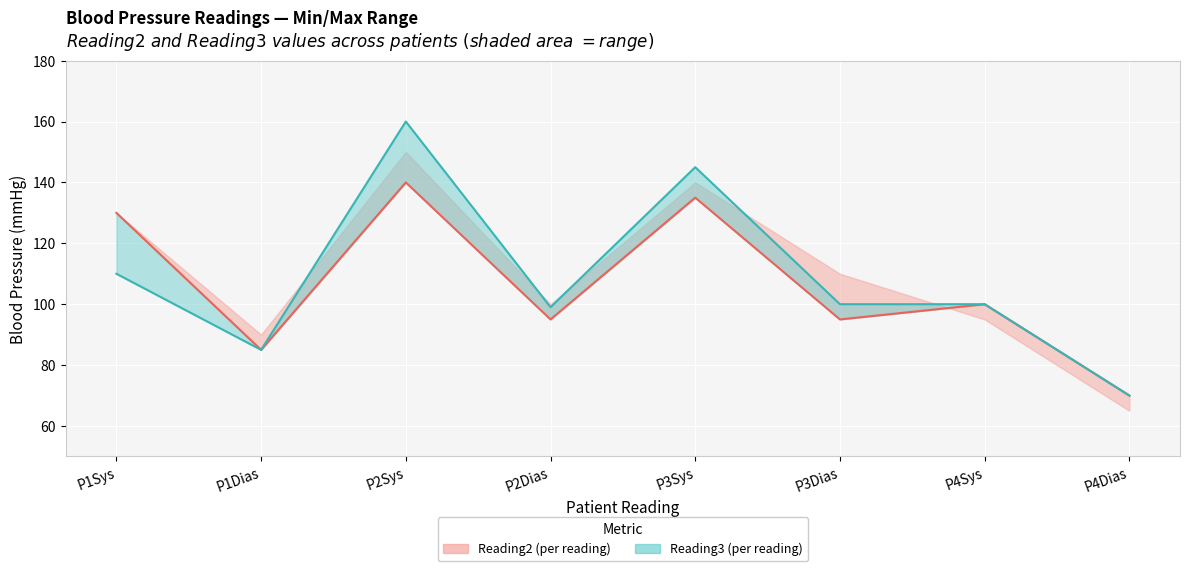

True or false: Reading2 and Reading1 cross at least once.

False